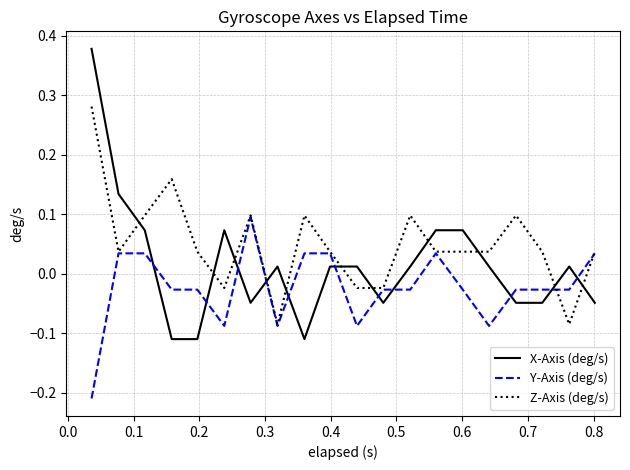

True or false: X-Axis (deg/s) has more than 1 interior local peaks.

True